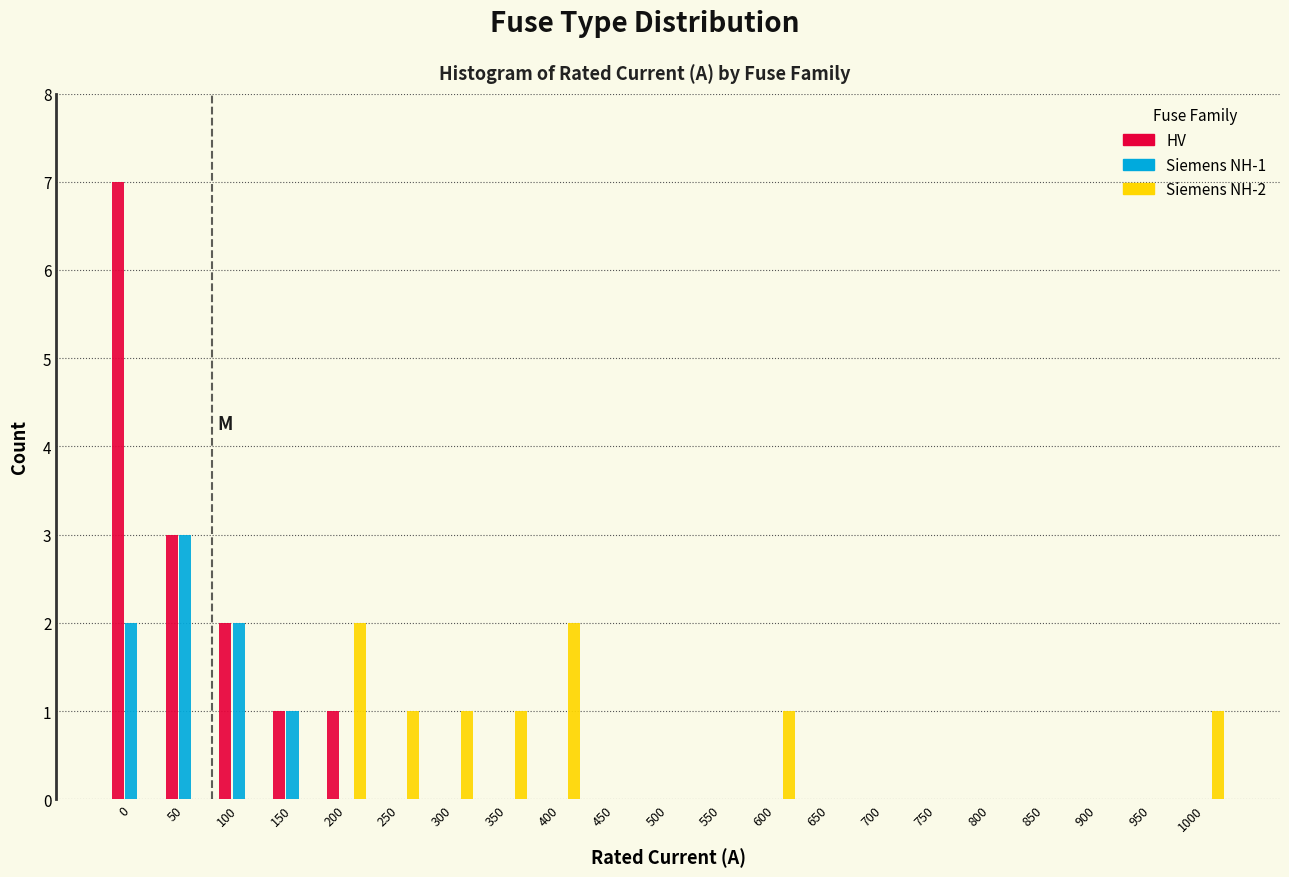

The value of HV at 300 is 0. True or false?

True